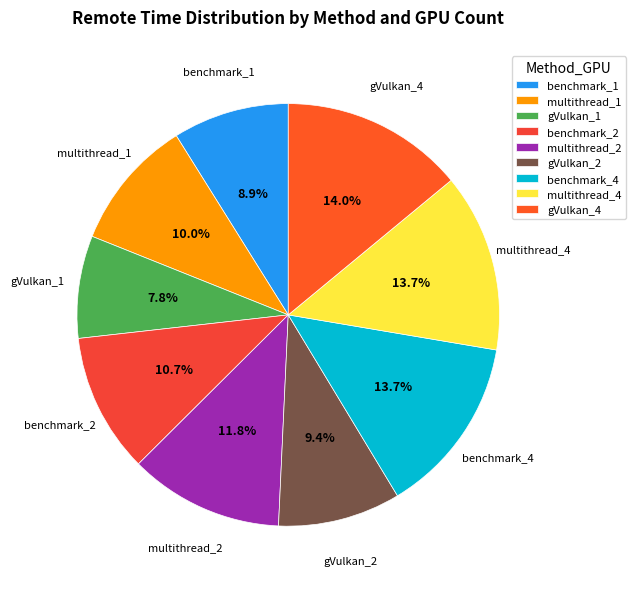

Is gVulkan_4 the majority of the pie?

No